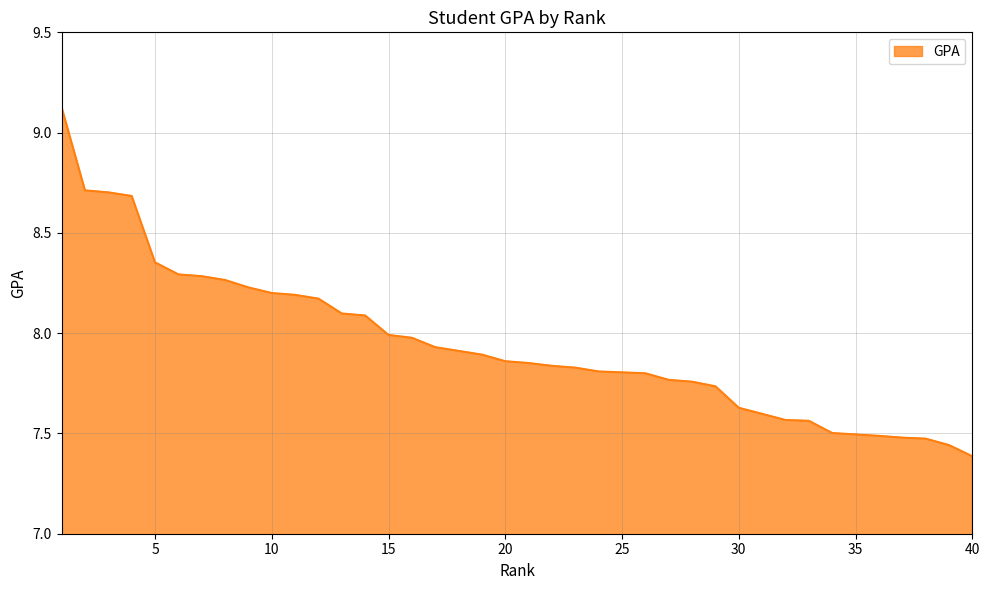

What is the change in value from 24 to 40?

-0.4